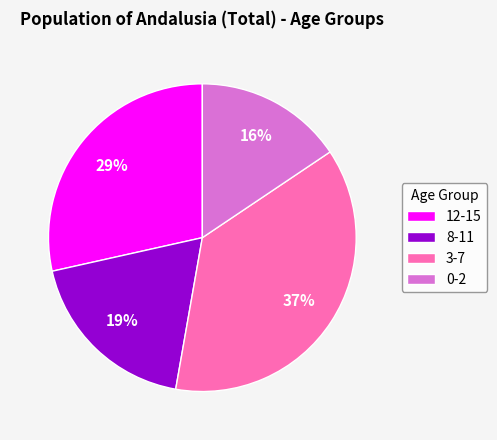

What is the ratio of the value at 0-2 to the value at 8-11?

0.8